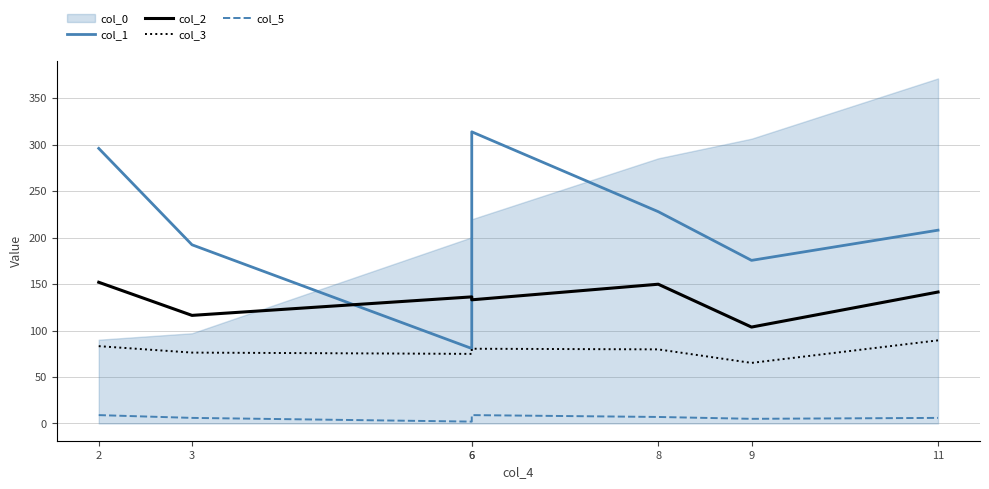

Which label corresponds to the smallest value in the chart?

6